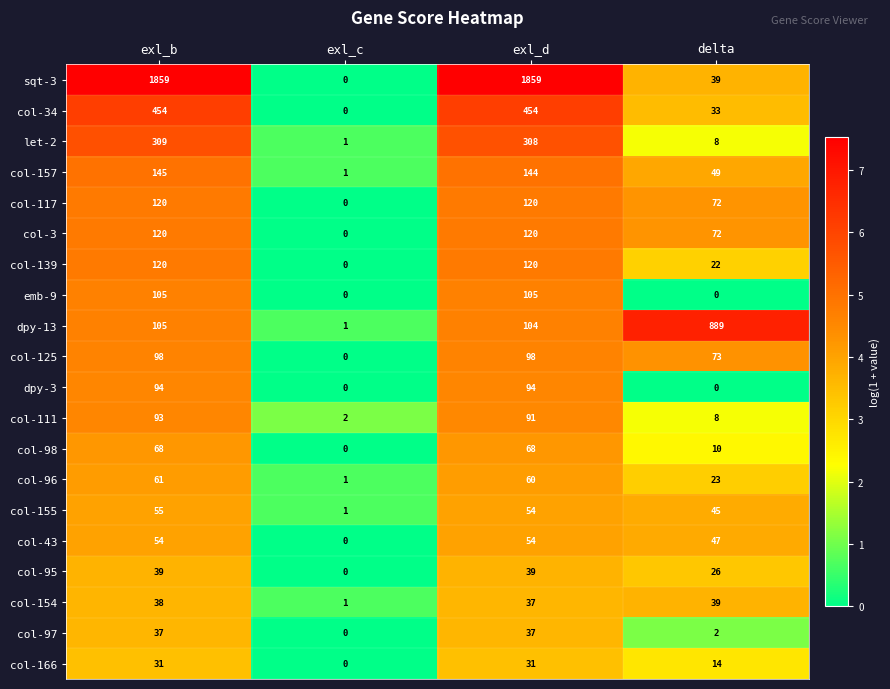

Between exl_c and exl_d, which series saw the biggest shift?

sqt-3